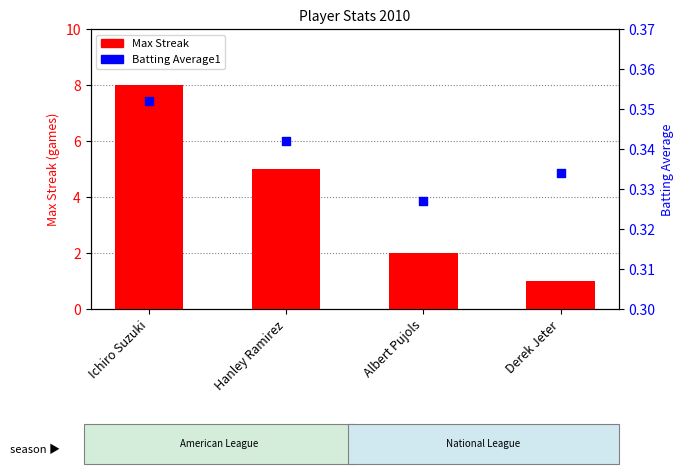

Is the value of Max Streak at Ichiro Suzuki greater than the value of Batting Average1 at Ichiro Suzuki?

Yes